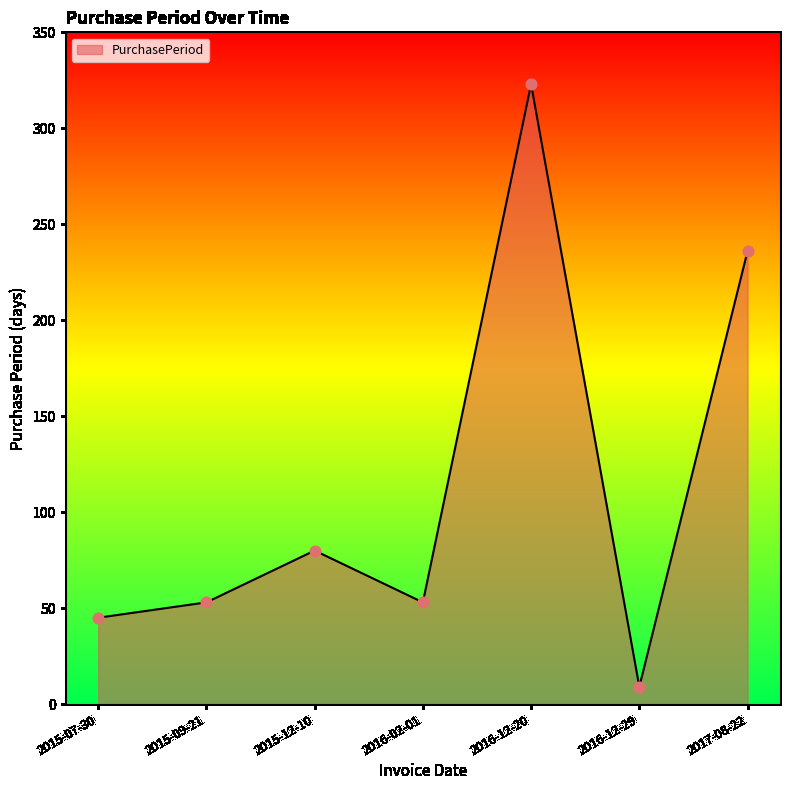

Approximately how many times larger is the value at 2017-08-22 compared to 2016-12-29?

26.2